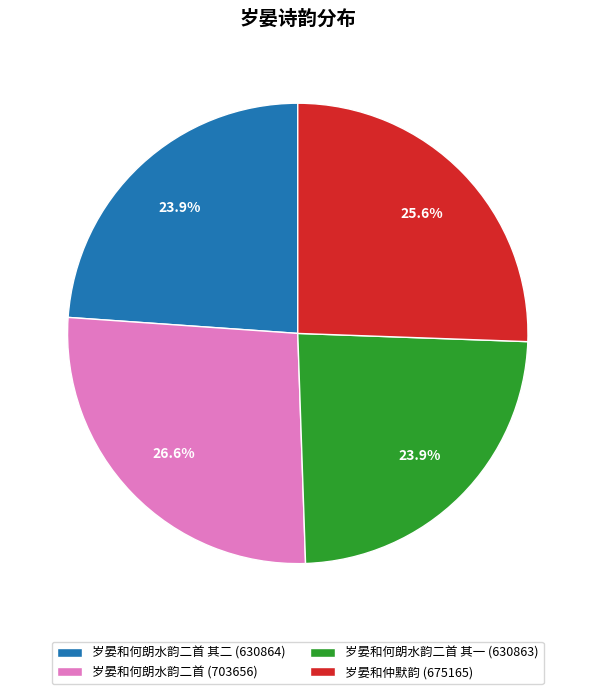

Does 岁晏和何朗水韵二首 其一 (630863) account for over 50% of the chart?

No